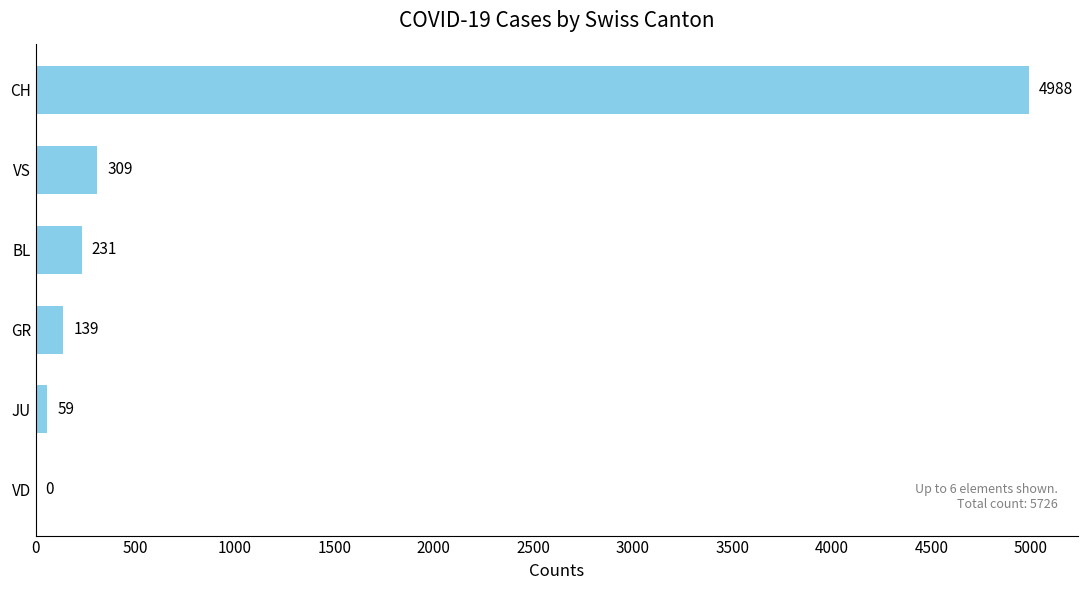

What is the sum of all values?

5726